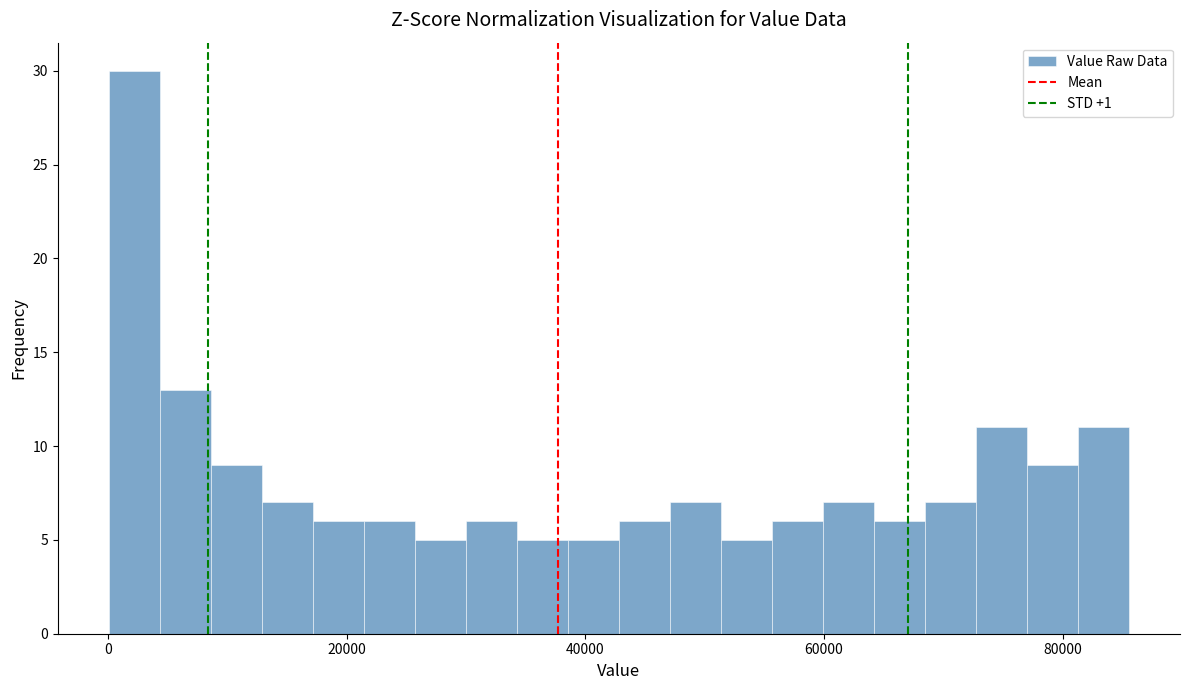

Read against the x-axis, roughly where is the centre of the tallest bar?

2000